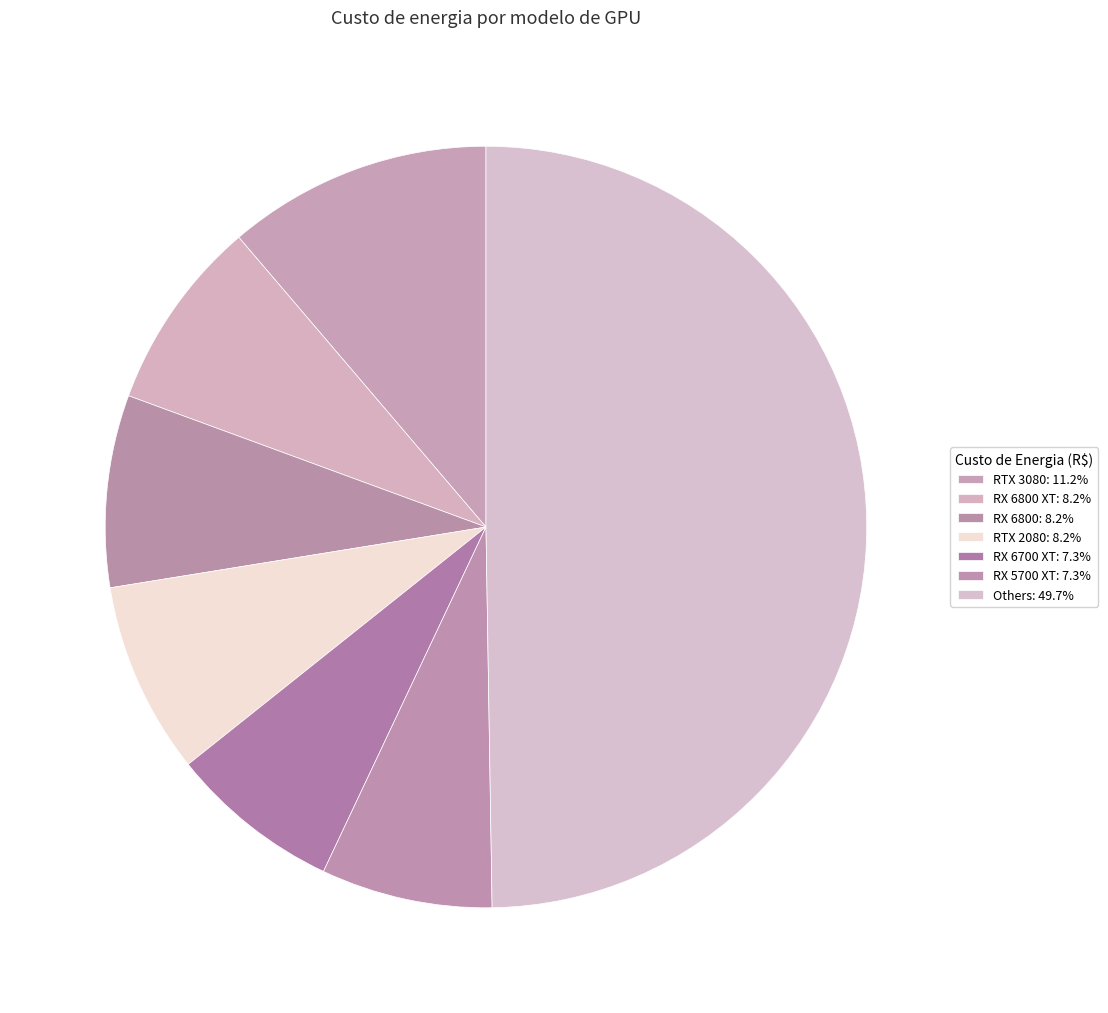

How many segments does this pie chart have?

7